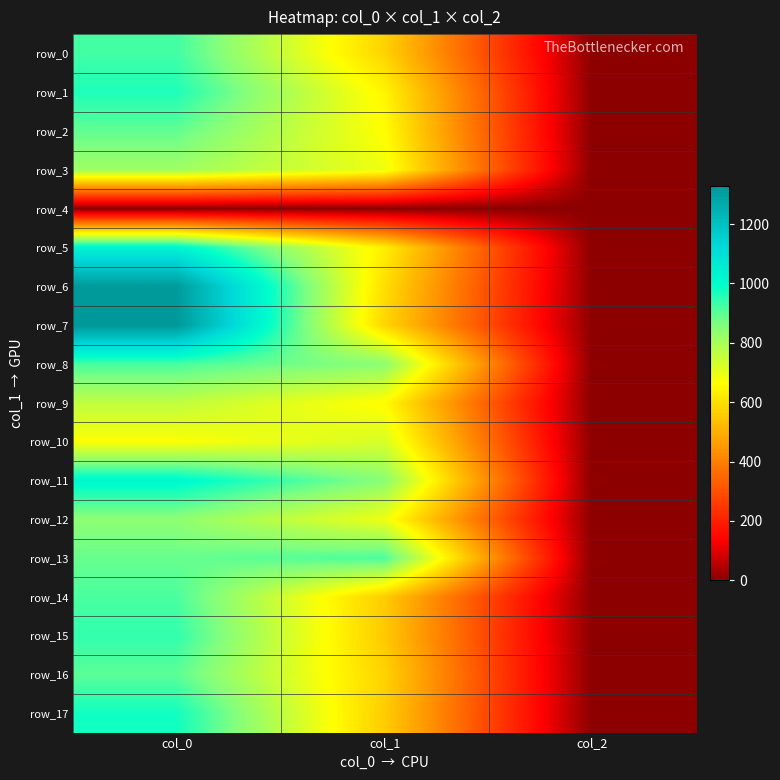

Between col_0 and col_2, which series saw the biggest shift?

row_7